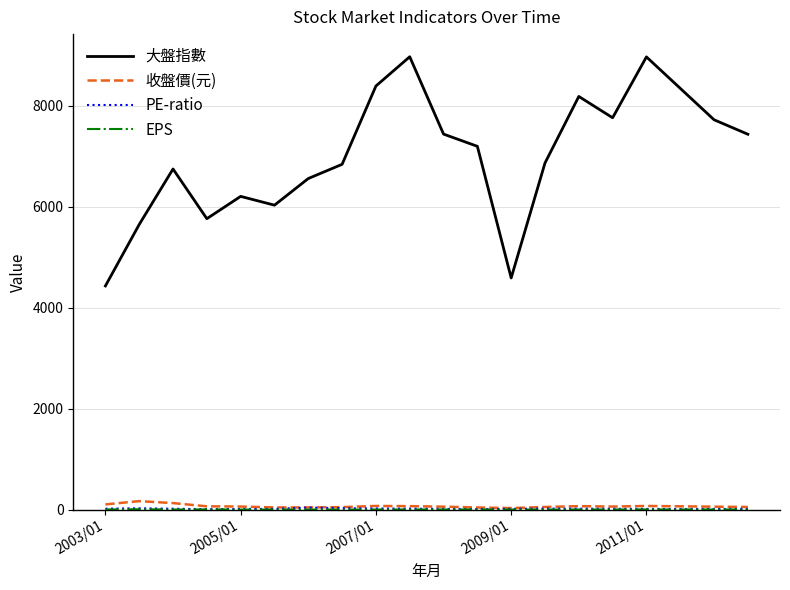

True or false: 大盤指數 and 收盤價(元) intersect in this chart.

False